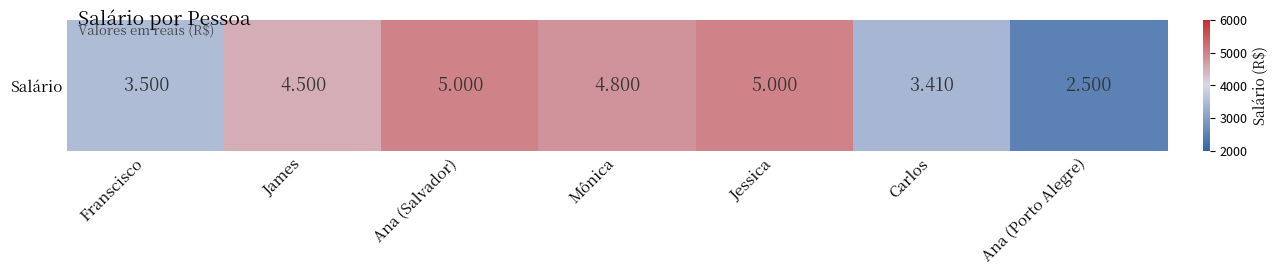

What is the difference between the values at Ana (Salvador) and James?

500